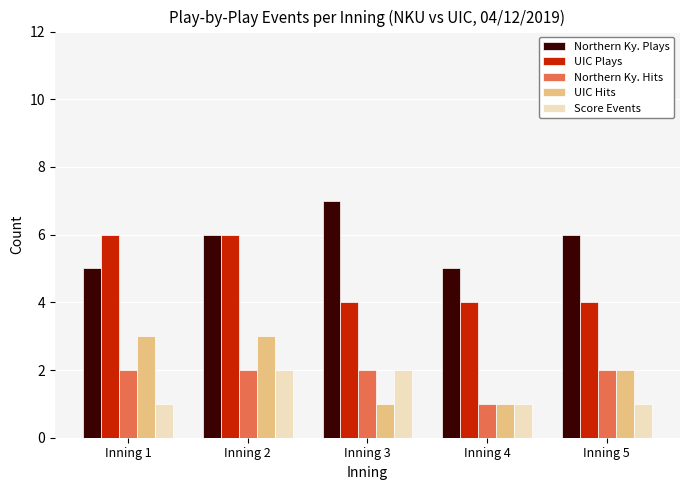

Is it true that UIC Plays equals 3 at Inning 1?

False